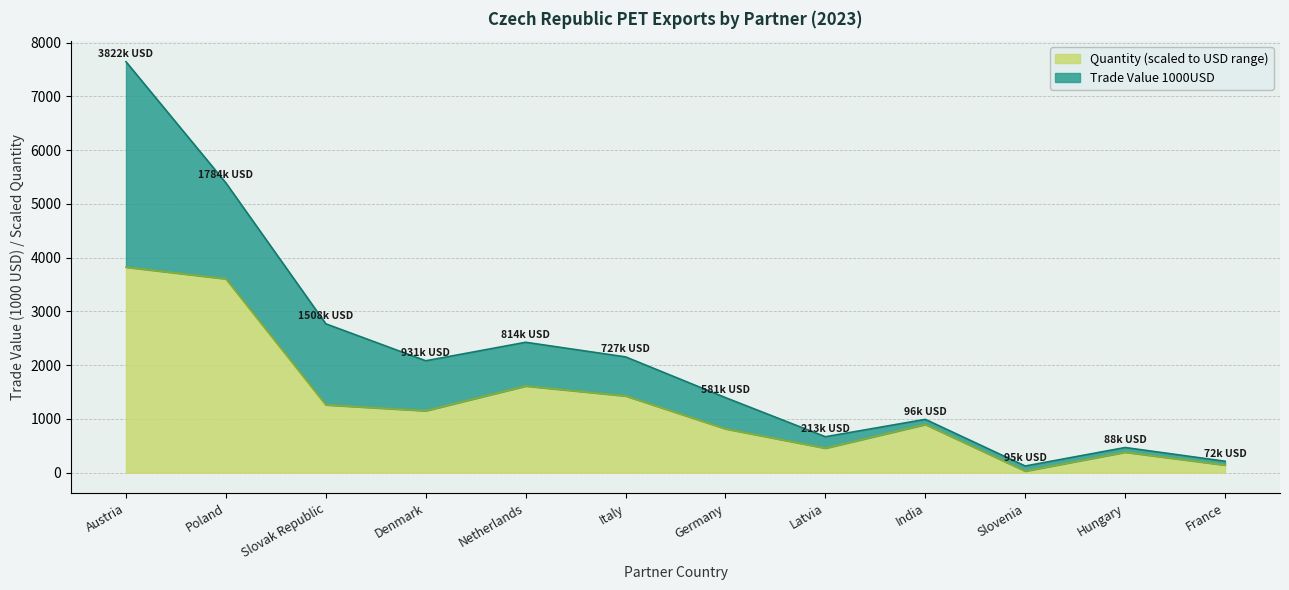

Between Slovak Republic and Germany, which is larger?

Slovak Republic